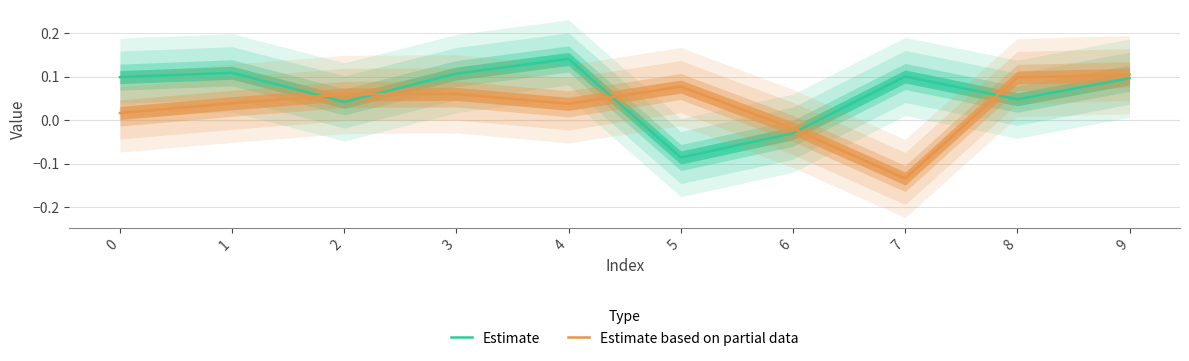

Reading right to left, extract all data points from this chart.

Estimate: 9=0.1	8=0.0	7=0.1	6=-0.0	5=-0.1	4=0.1	3=0.1	2=0.0	1=0.1	0=0.1
Estimate based on partial data: 9=0.1	8=0.1	7=-0.1	6=-0.0	5=0.1	4=0.0	3=0.1	2=0.1	1=0.0	0=0.0